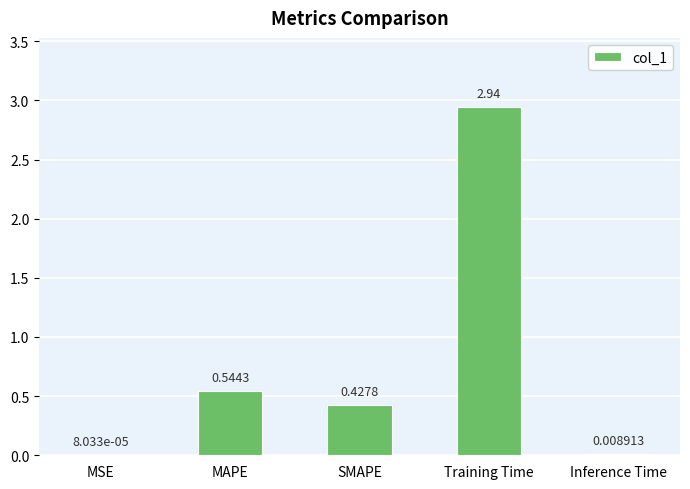

Where is the data nearest to the value 1?

MAPE